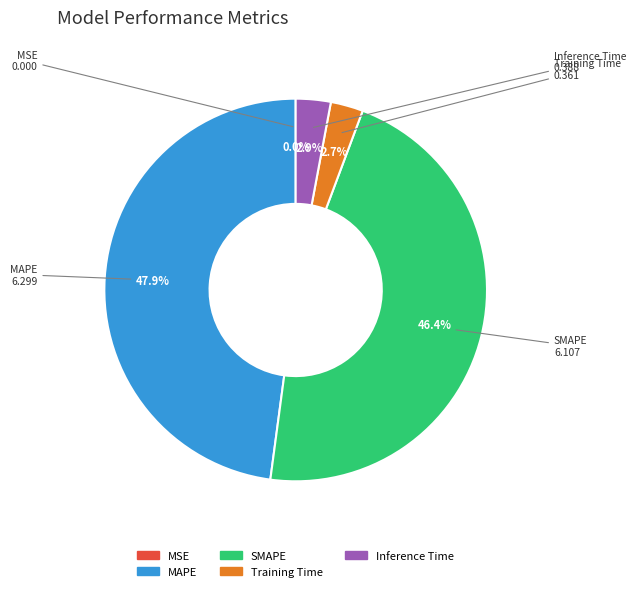

To the nearest percent, what is the difference between the MAPE and Training Time slice percentages?

45%